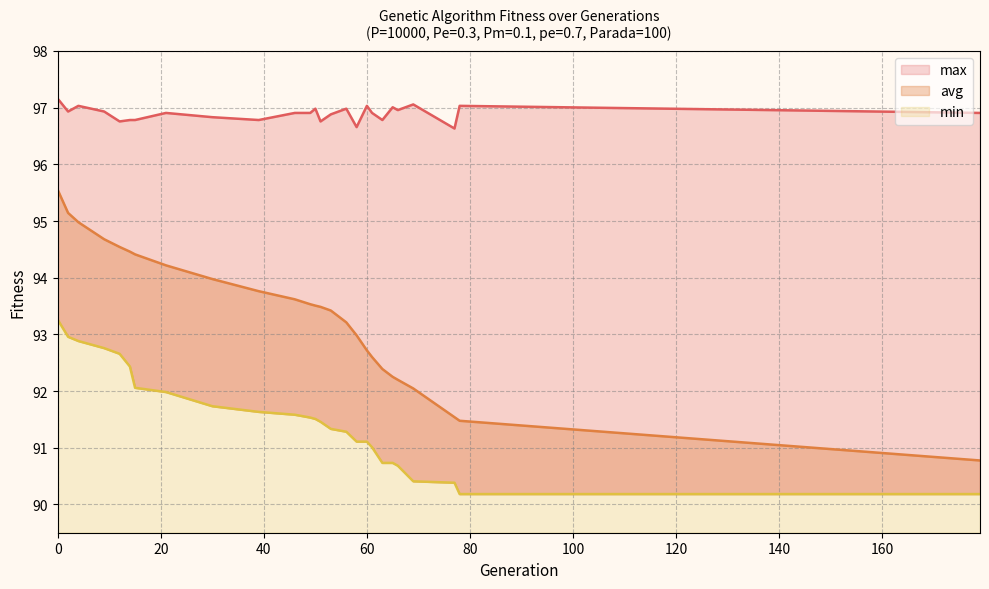

Reading left to right, extract all data points from this chart.

min: 0=93.3	2=93.0	4=92.9	9=92.8	12=92.7	14=92.4	15=92.1	21=92.0	30=91.7	39=91.6	46=91.6	49=91.5	50=91.5	51=91.5	53=91.3	56=91.3	58=91.1	60=91.1	61=91.0	63=90.7	65=90.7	66=90.7	69=90.4	77=90.4	78=90.2	179=90.2
max: 0=97.2	2=96.9	4=97.0	9=96.9	12=96.8	14=96.8	15=96.8	21=96.9	30=96.8	39=96.8	46=96.9	49=96.9	50=97.0	51=96.8	53=96.9	56=97.0	58=96.7	60=97.0	61=96.9	63=96.8	65=97.0	66=97.0	69=97.1	77=96.6	78=97.0	179=96.9
avg: 0=95.5	2=95.1	4=95.0	9=94.7	12=94.5	14=94.5	15=94.4	21=94.2	30=94.0	39=93.8	46=93.6	49=93.5	50=93.5	51=93.5	53=93.4	56=93.2	58=93.0	60=92.7	61=92.6	63=92.4	65=92.3	66=92.2	69=92.0	77=91.5	78=91.5	179=90.8